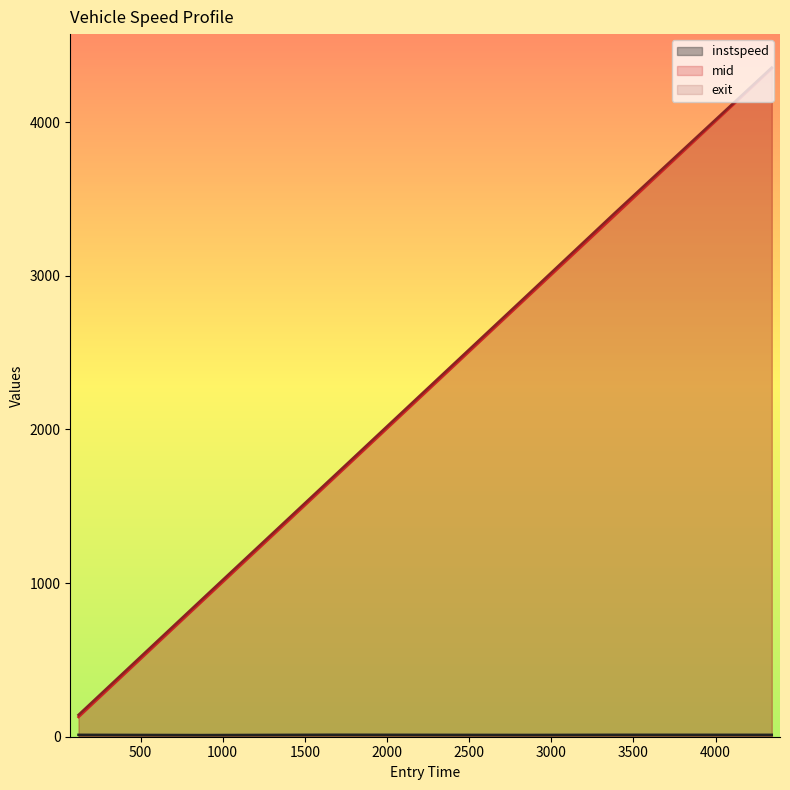

True or false: exit and instspeed cross at least once.

False